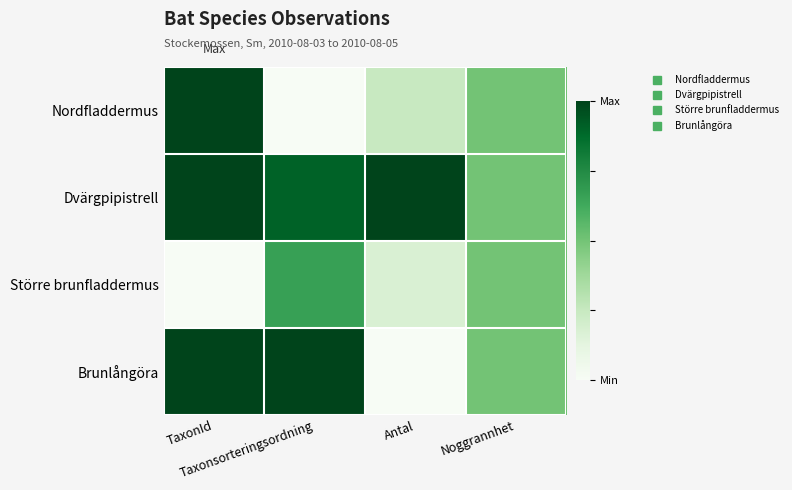

Which series has the largest total across all categories?

Dvärgpipistrell